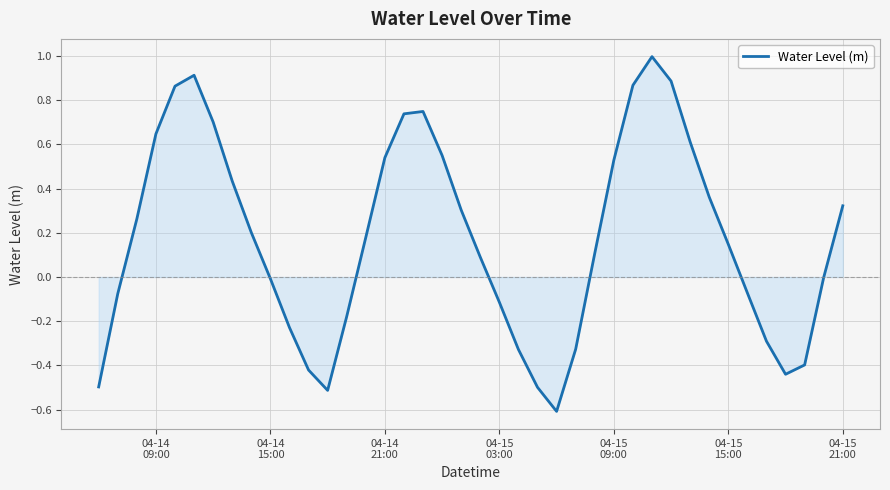

What is the minimum value shown in the chart?

-0.6